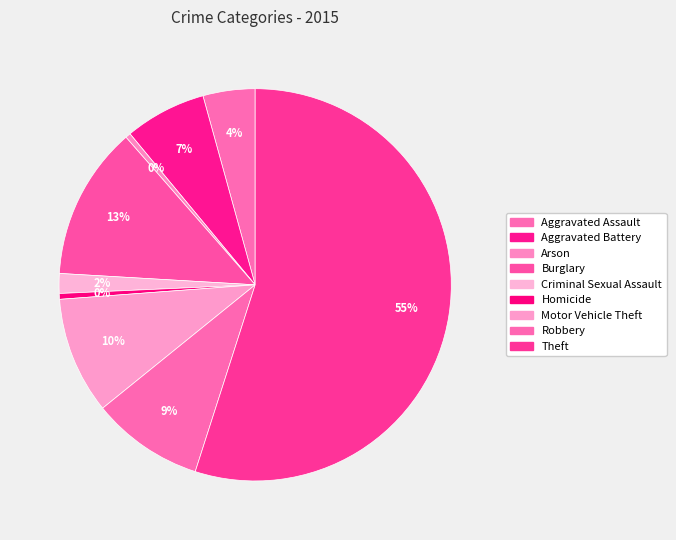

What is the ratio of the value at Criminal Sexual Assault to the value at Aggravated Battery?

0.2